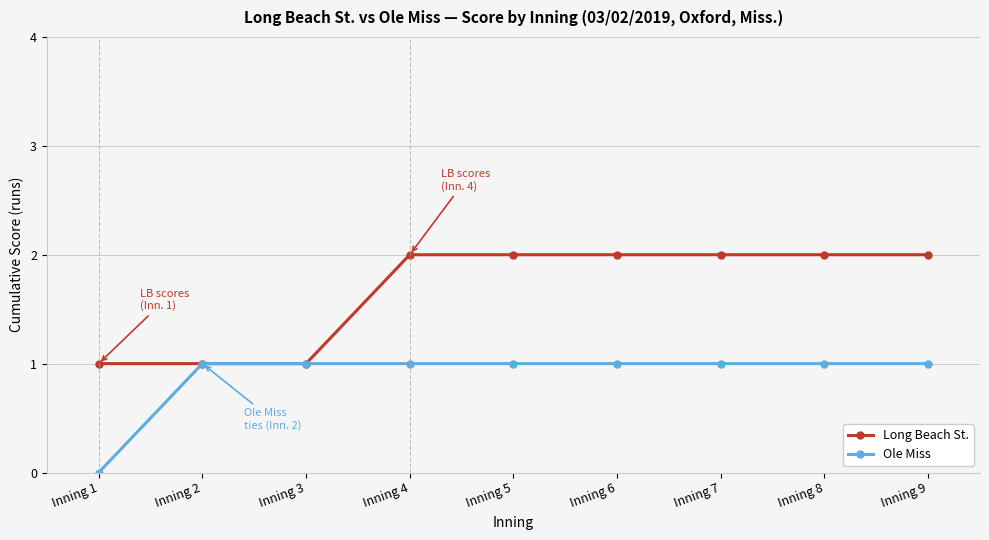

What is the difference between the maximum and minimum values in the Long Beach St. series?

1